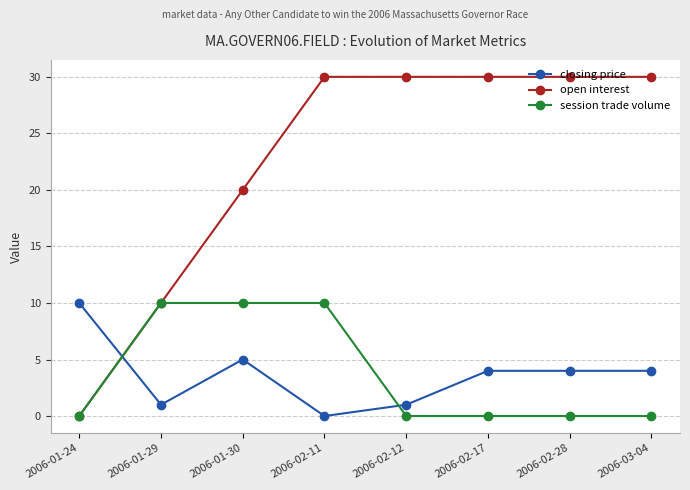

True or false: open interest has a value of 48 at 2006-02-12.

False